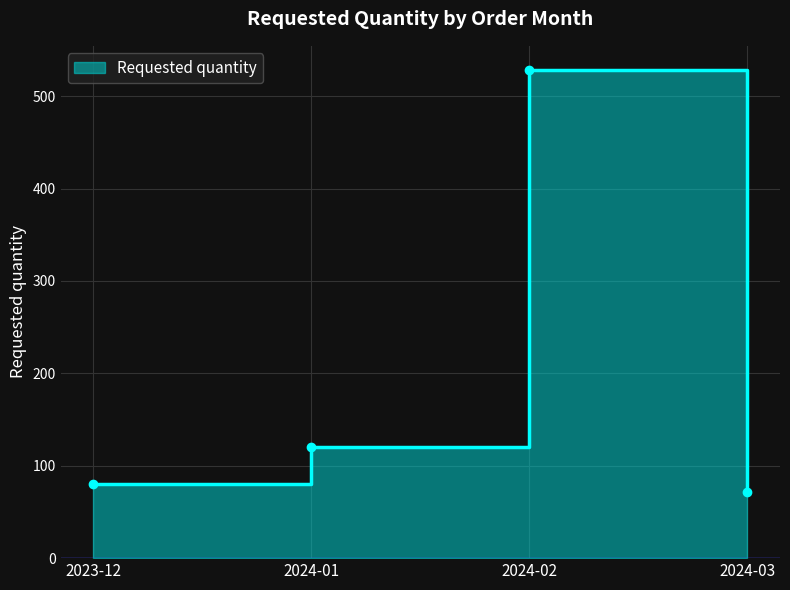

What is the label of the 1st point from the right?

2024-03